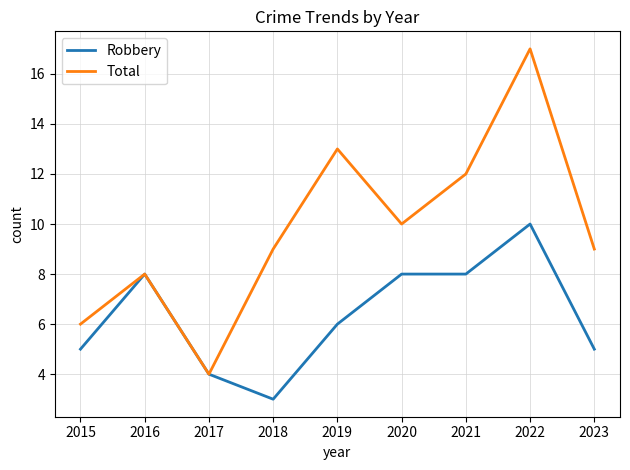

What is the maximum value for Robbery?

10